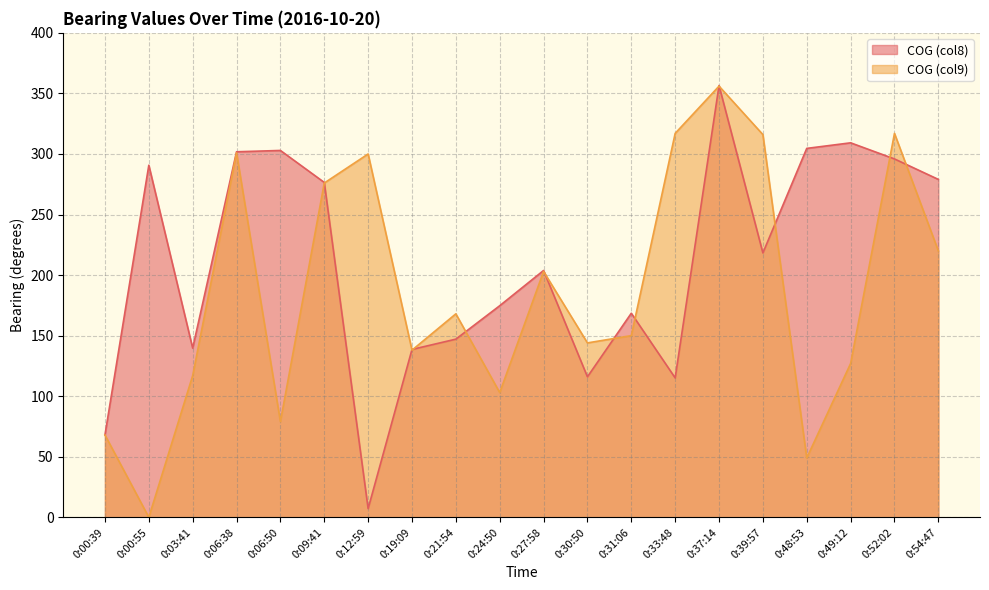

Count the number of data series in this chart.

2